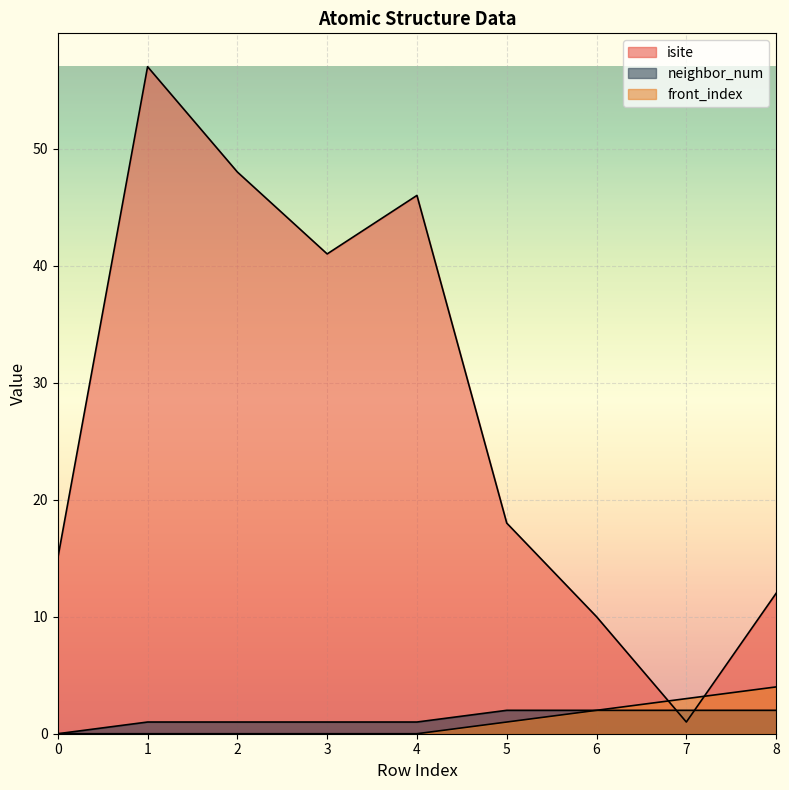

What is the lowest value of the isite series?

1